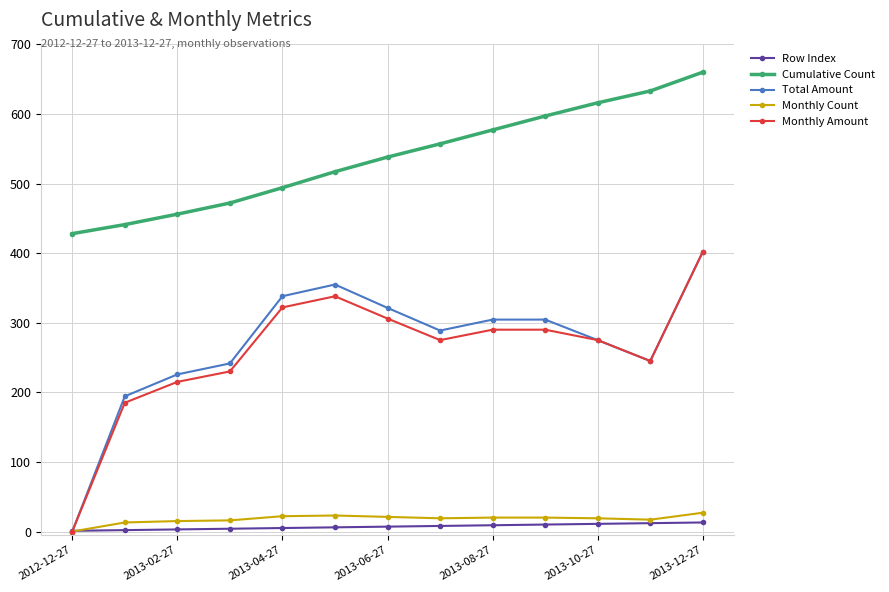

How many interior local valleys does the Total Amount series have?

2